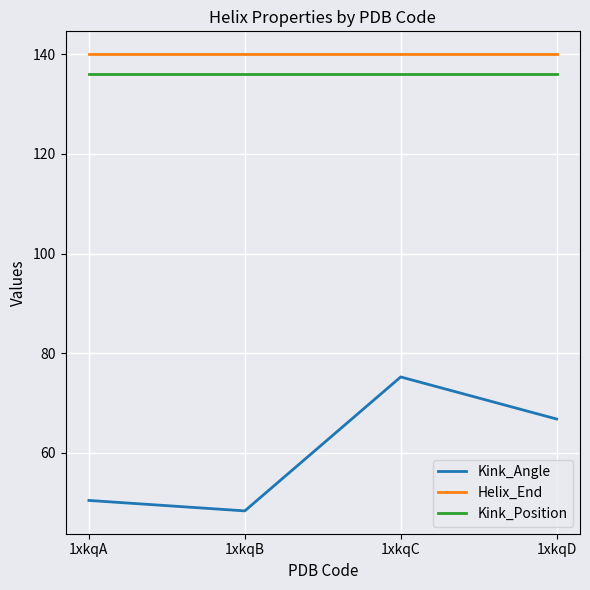

What is the spread (max minus min) of values at 1xkqD?

73.2